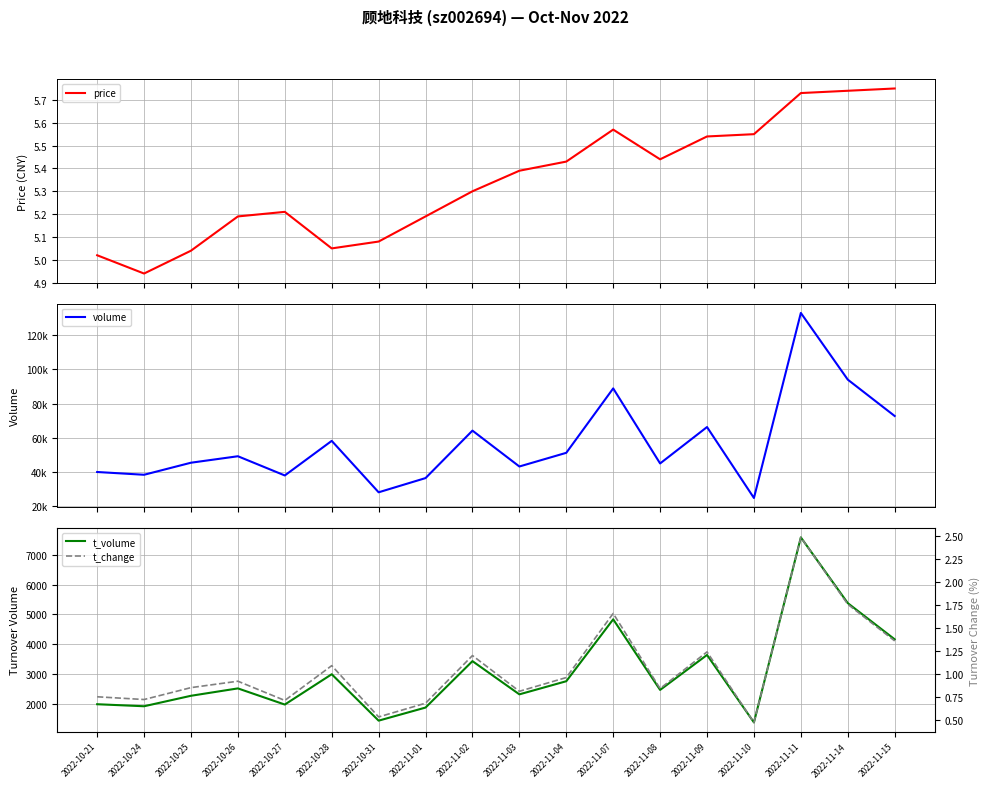

What value does the volume series have at 2022-10-24?

38445.0